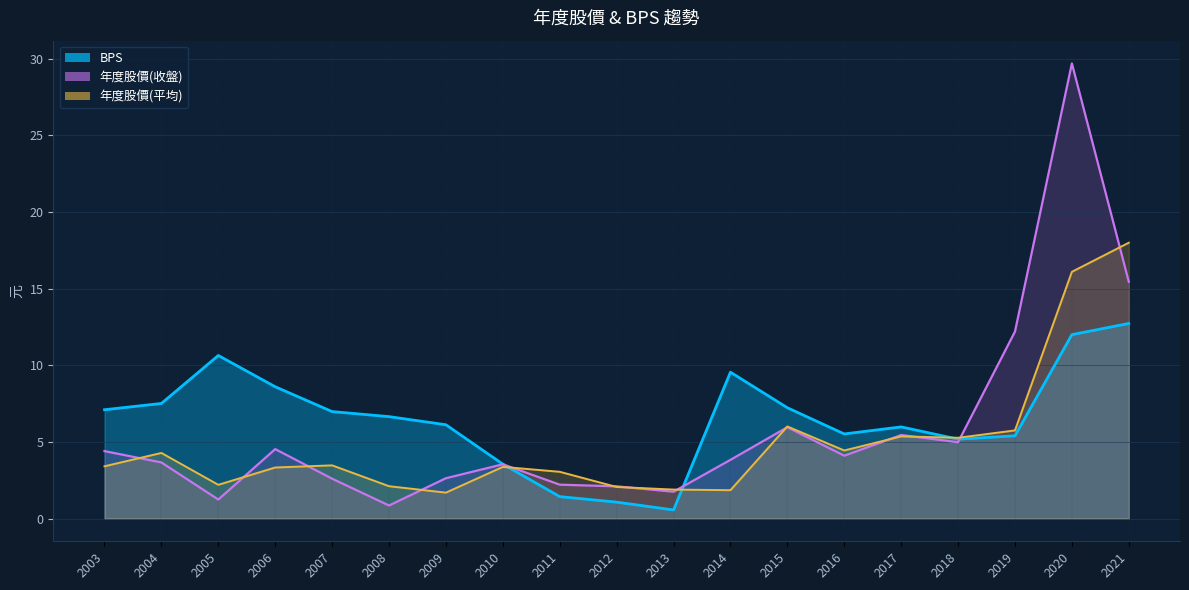

How many lines are shown in the chart?

3